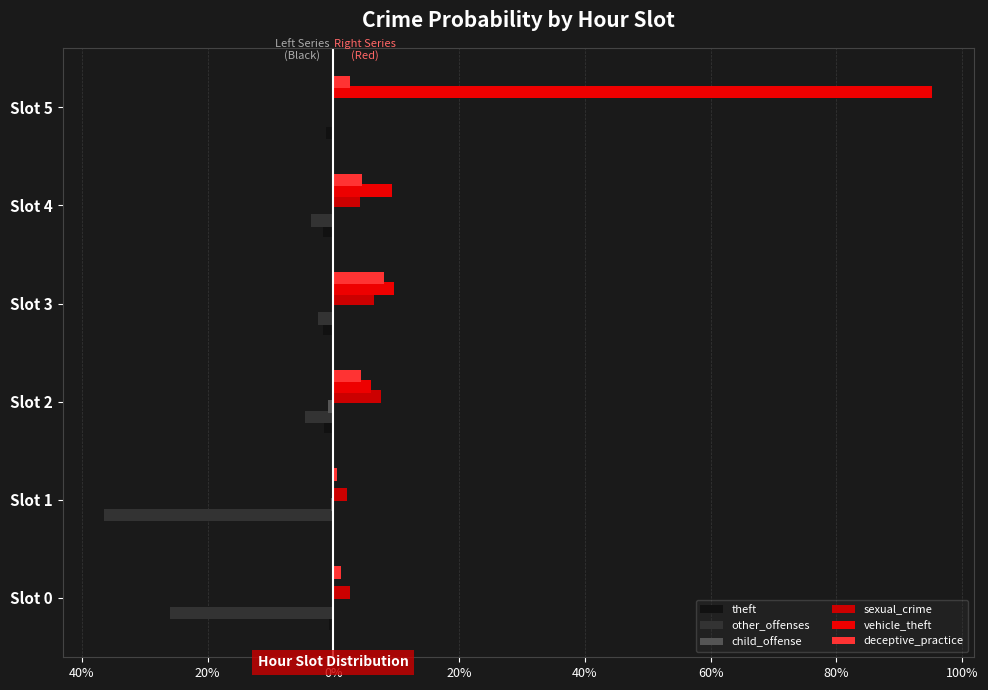

At how many categories does at least one series exceed 0?

6